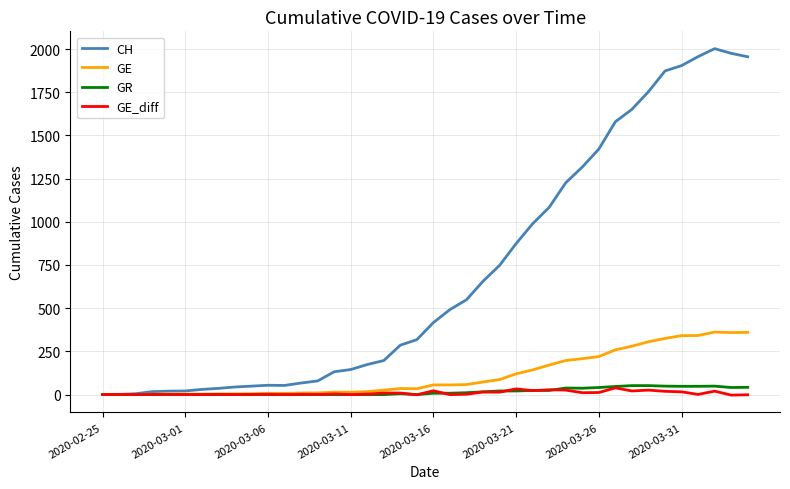

What is the greatest value displayed?

2002